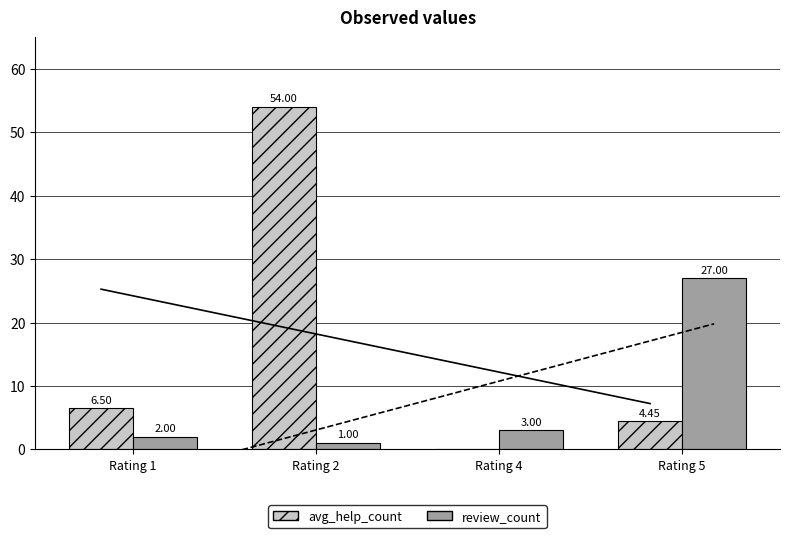

What are all the series names shown in the legend?

avg_help_count, review_count